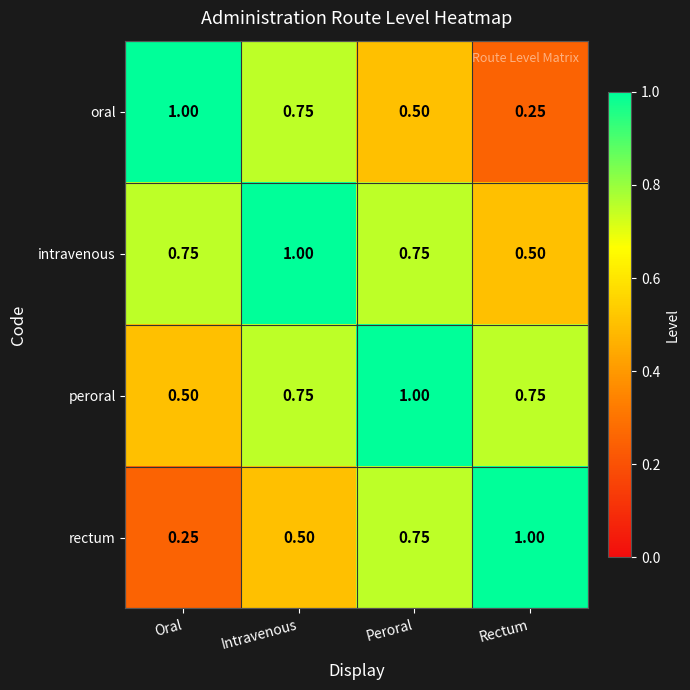

Where is oral nearest to the value 0?

Rectum